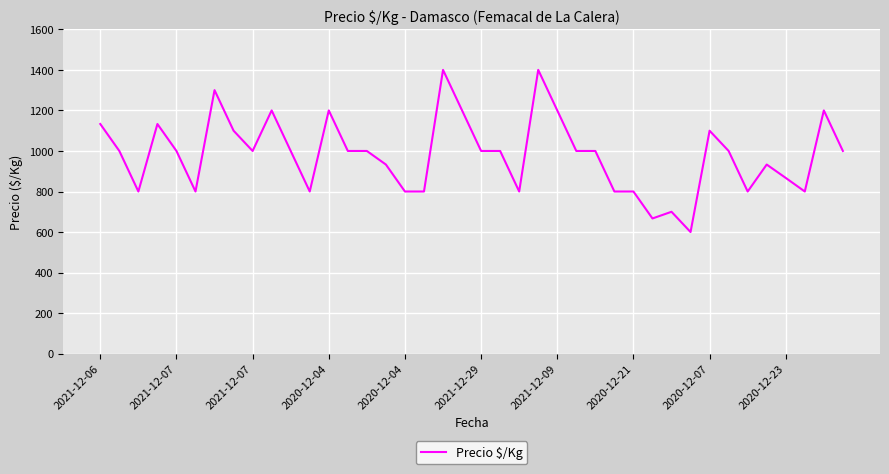

What is the maximum value shown in the chart?

1400